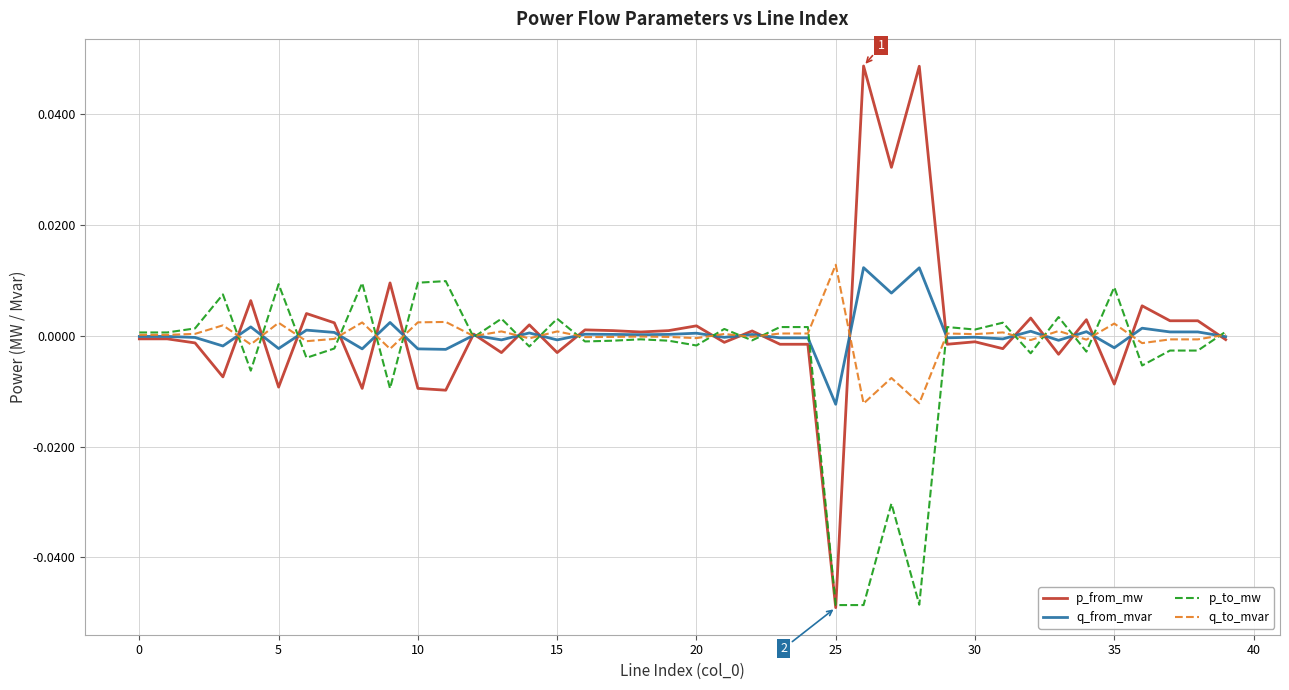

True or false: q_from_mvar has more than 1 interior local peaks.

True